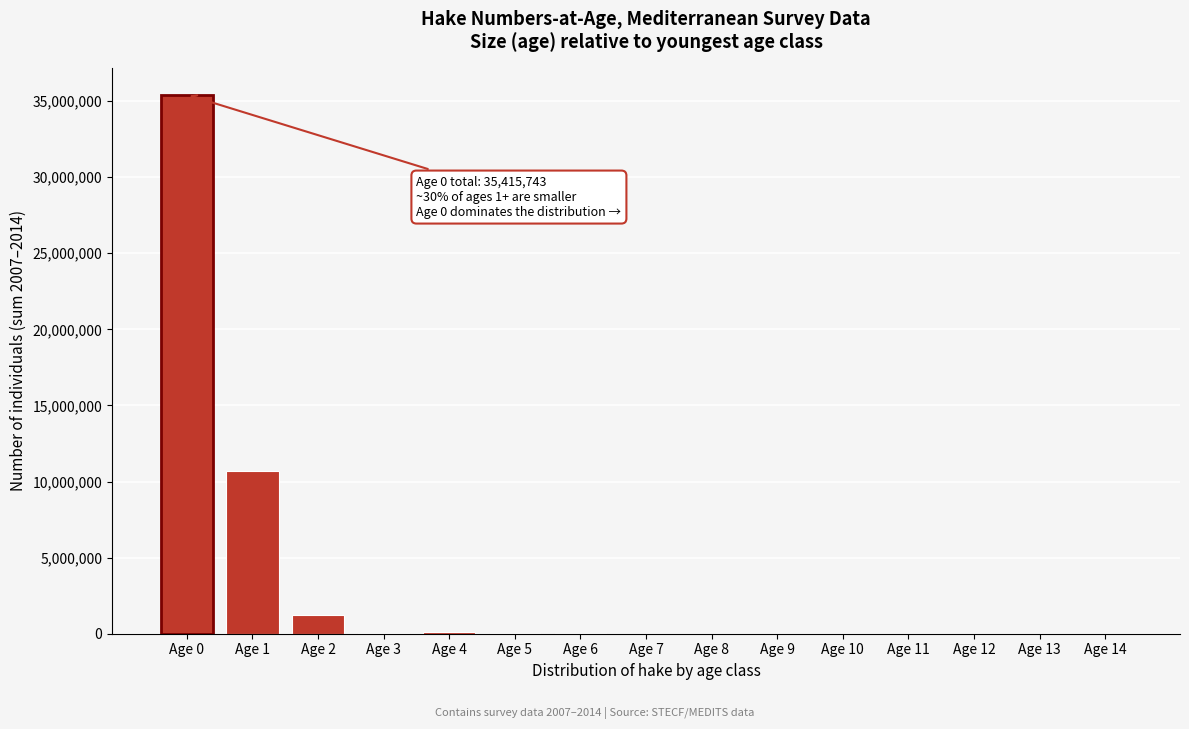

Is it true that the value at Age 1 is 10659617.5?

True